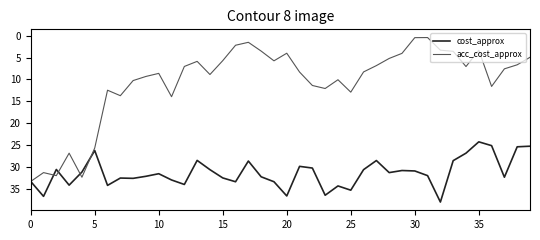

What is the minimum value for cost_approx?

24.2